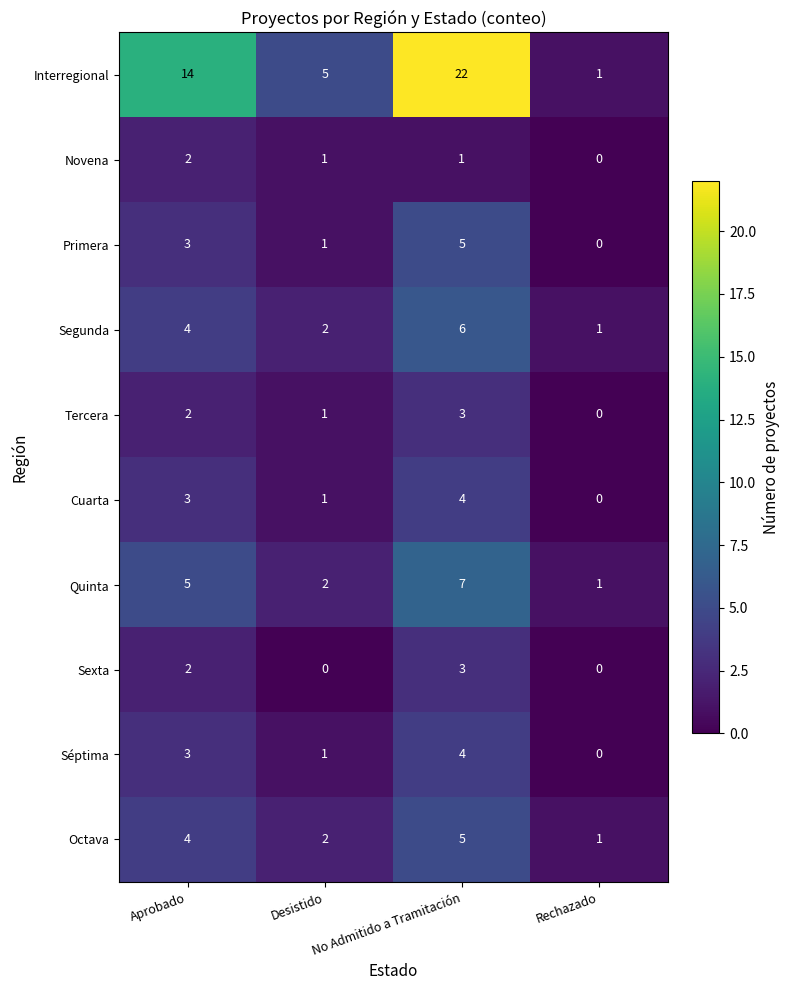

Which series has the largest range (max minus min)?

Interregional